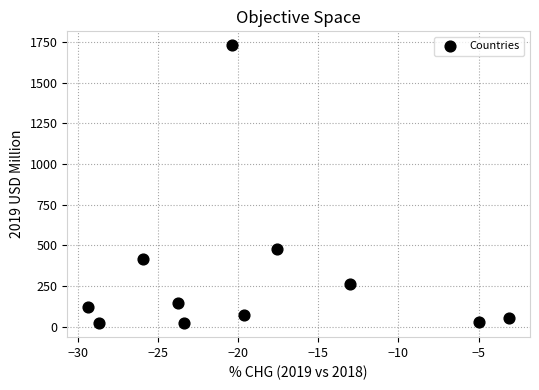

What is the range of Y values (max minus min)?

1707.8